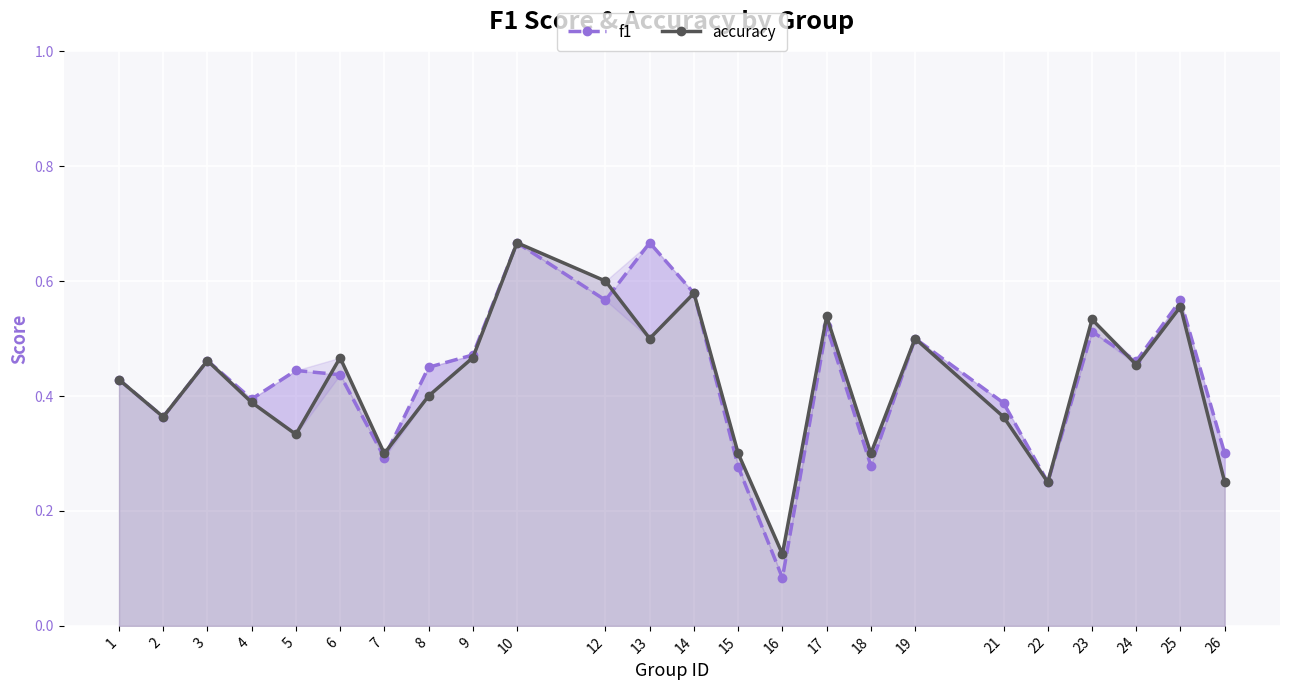

Rank the categories by accuracy value from lowest to highest.

16, 22, 26, 7, 15, 18, 5, 2, 21, 4, 8, 1, 24, 3, 6, 9, 13, 19, 23, 17, 25, 14, 12, 10